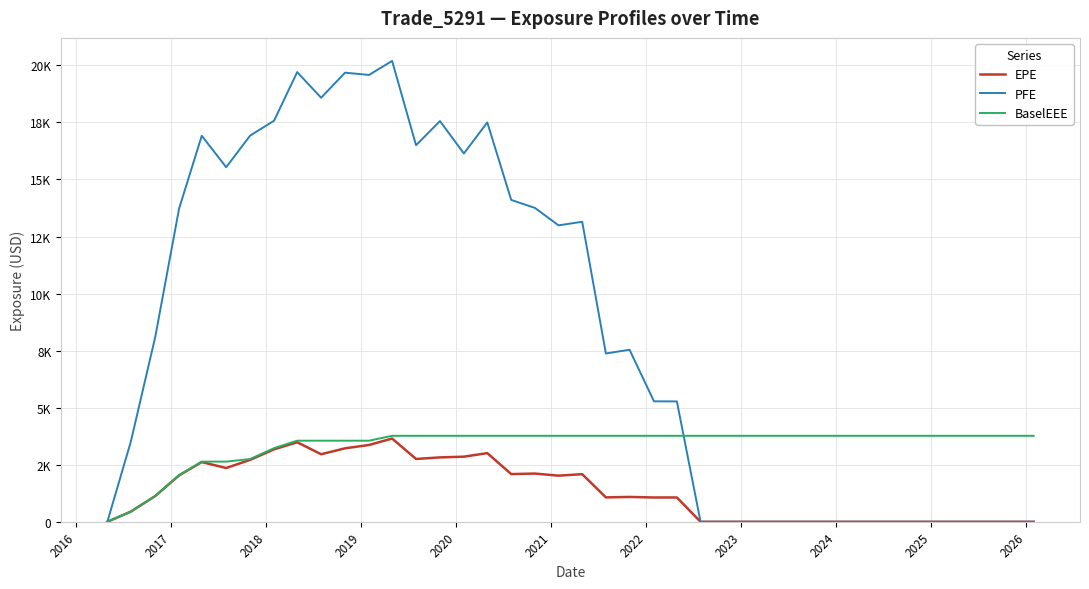

What is the maximum value for PFE?

20194.9